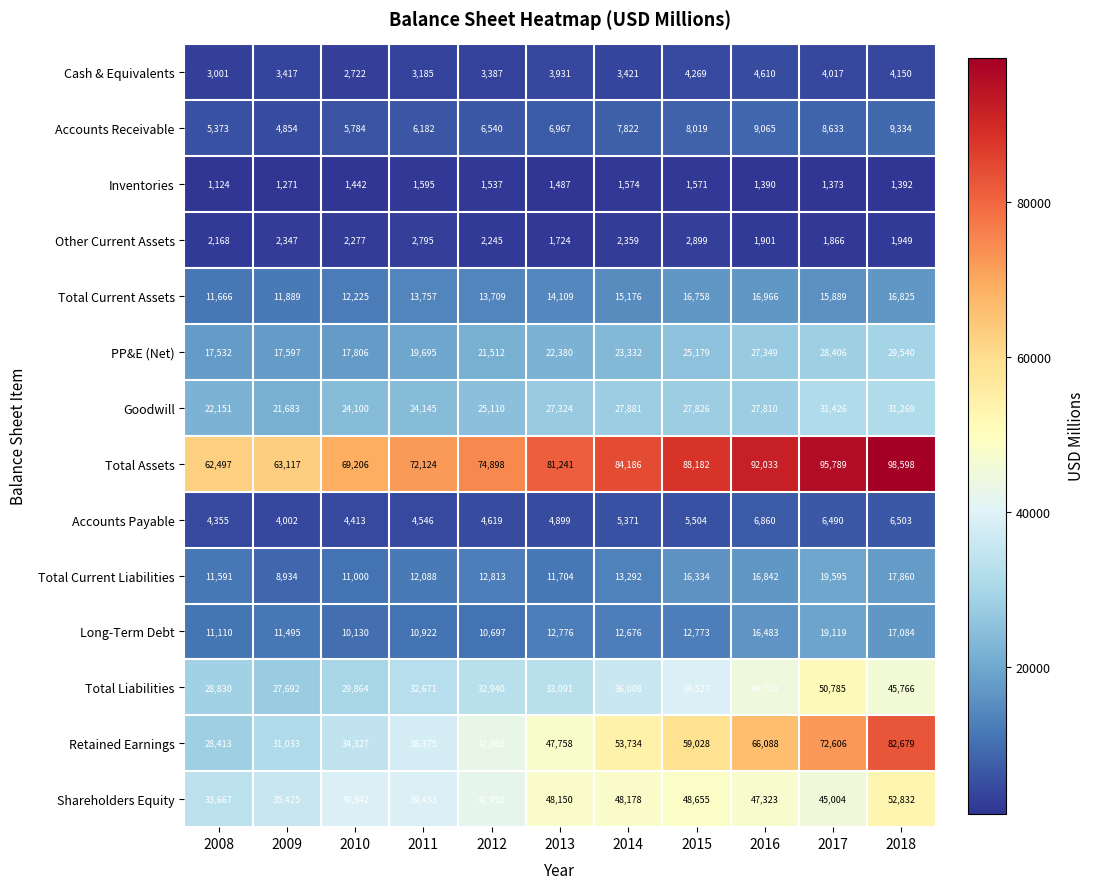

What value does the PP&E (Net) series have at 2015?

25179